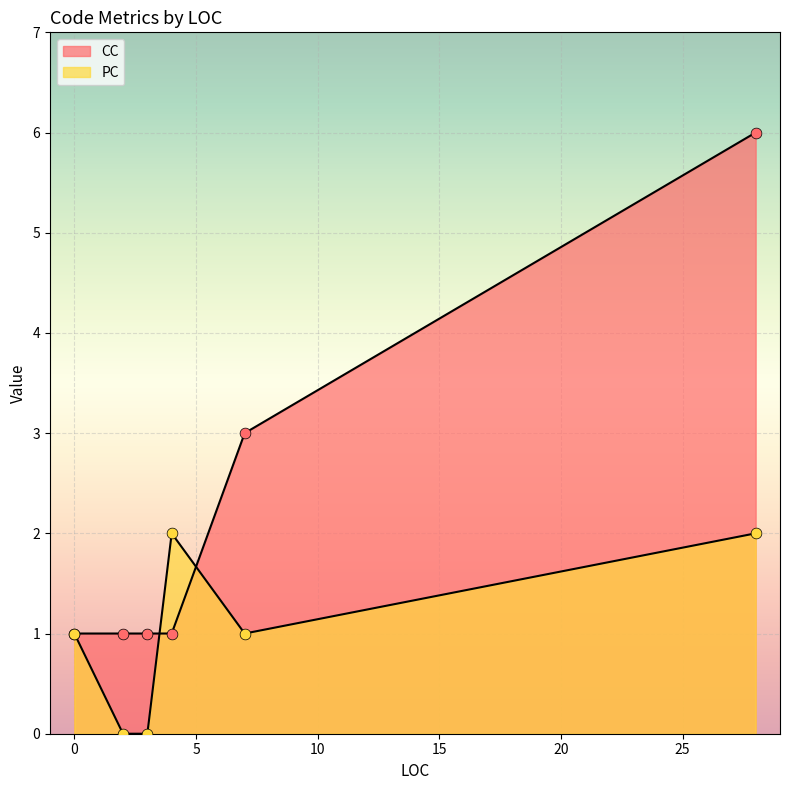

What is the total value across all series at 28?

8